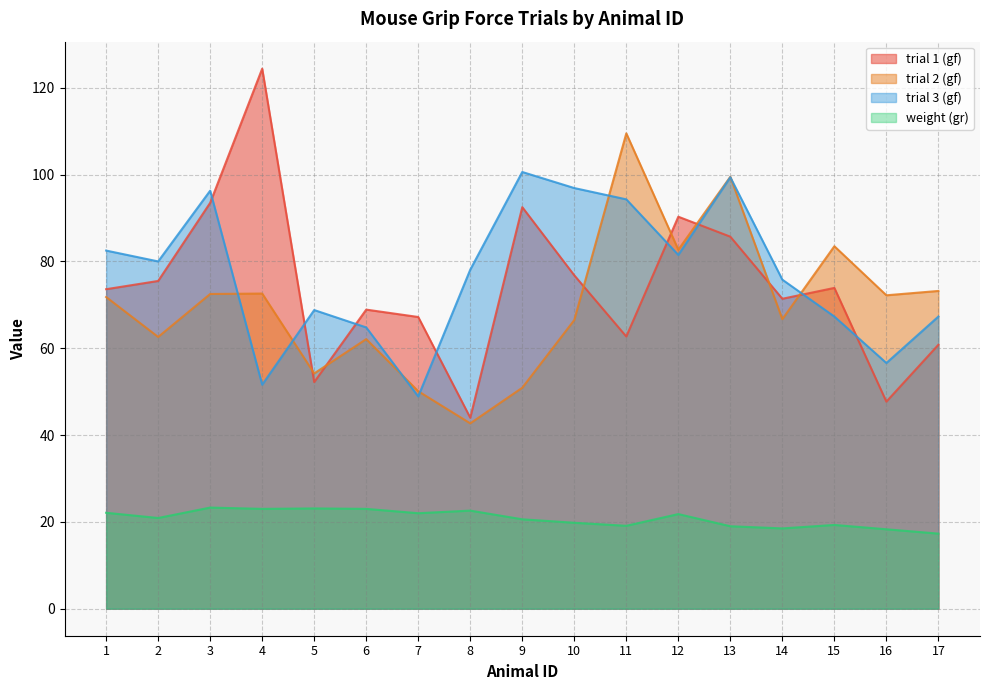

The value of trial 3 (gf) at 14 is 51.6. True or false?

False